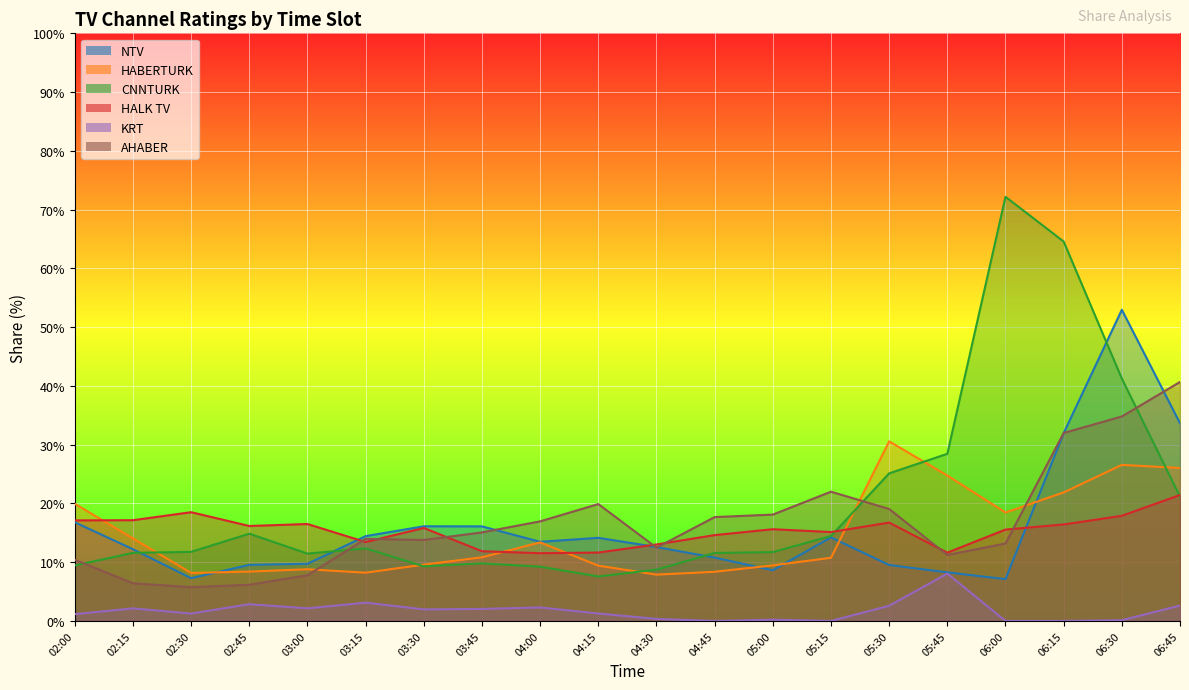

What is the total value across all series at 05:45?

9.2